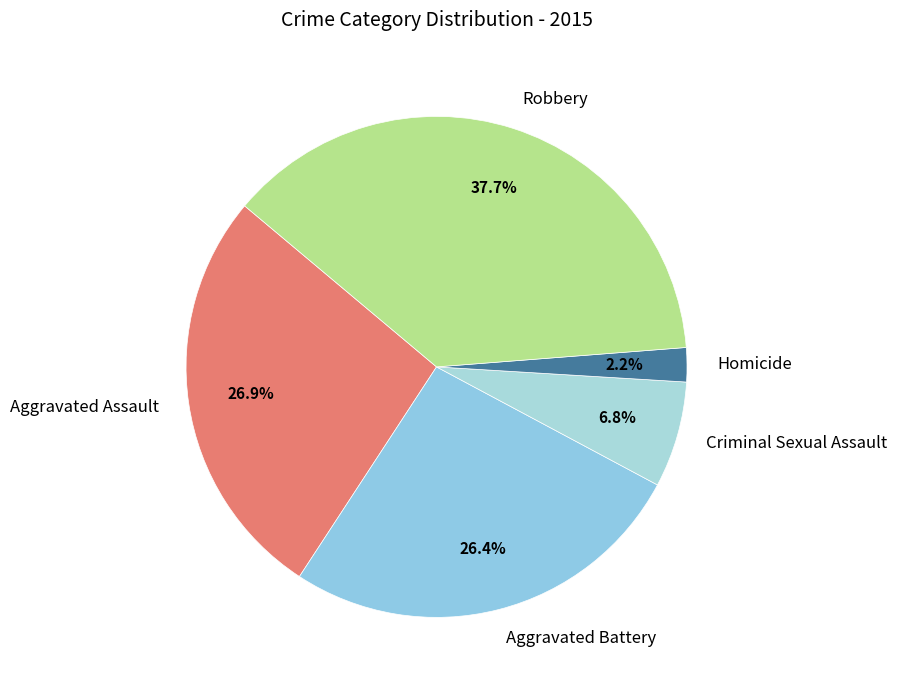

What is the total percentage of Robbery and Criminal Sexual Assault?

44.5%